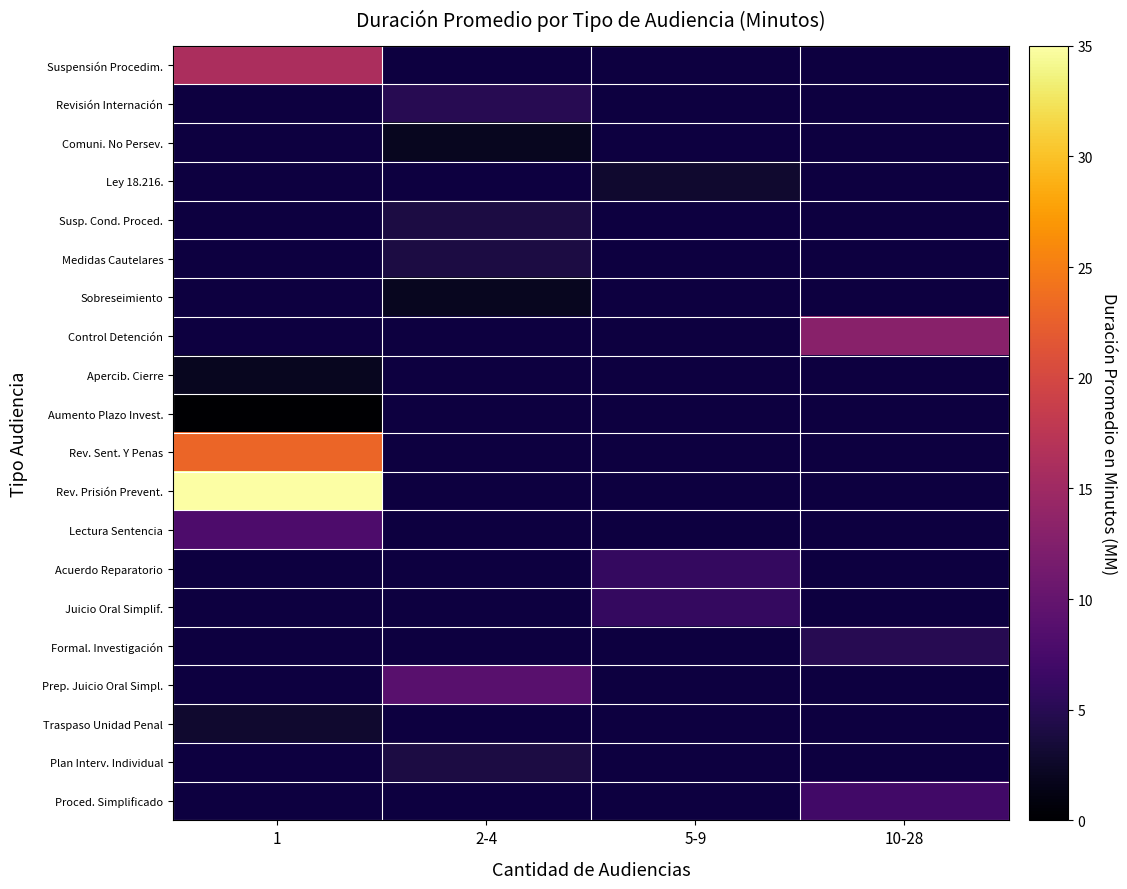

How many data points does each series have?

4